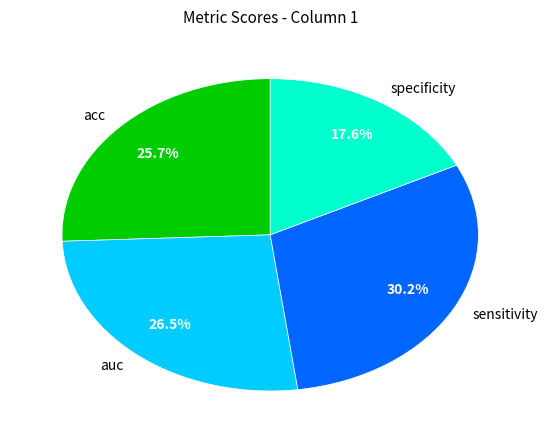

Which category has the smallest portion of the pie?

specificity